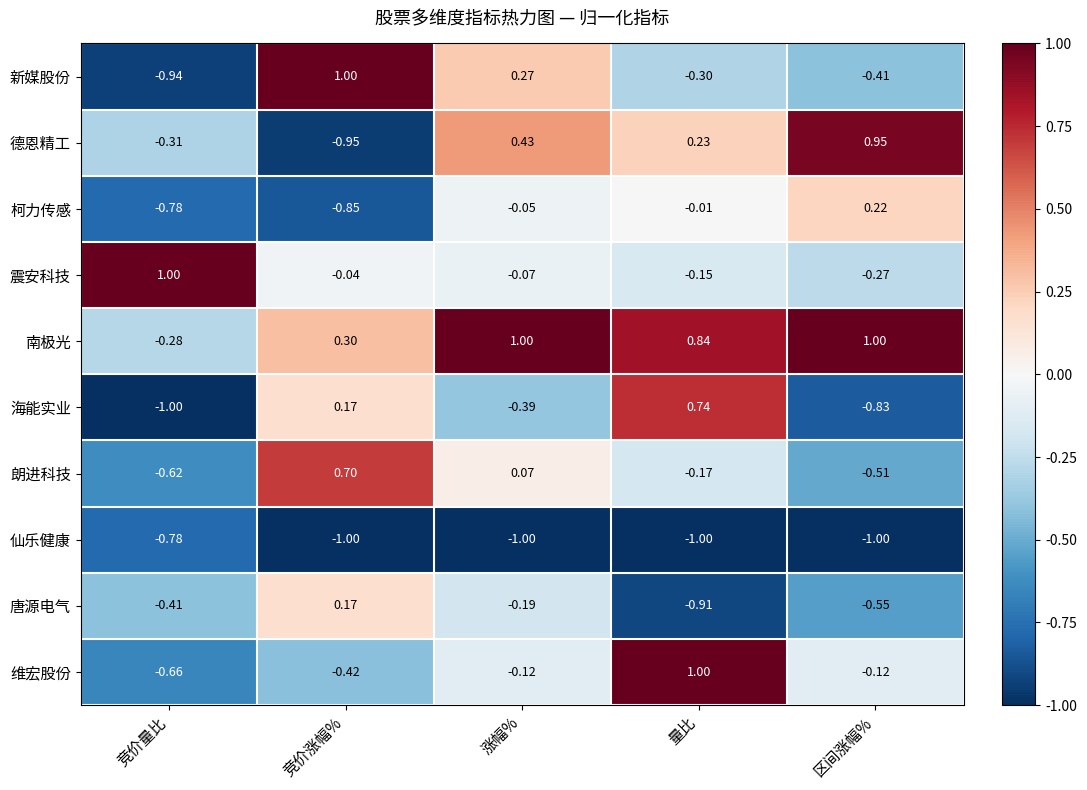

Is the value of 柯力传感 at 区间涨幅% greater than the value of 新媒股份 at 竞价涨幅%?

No